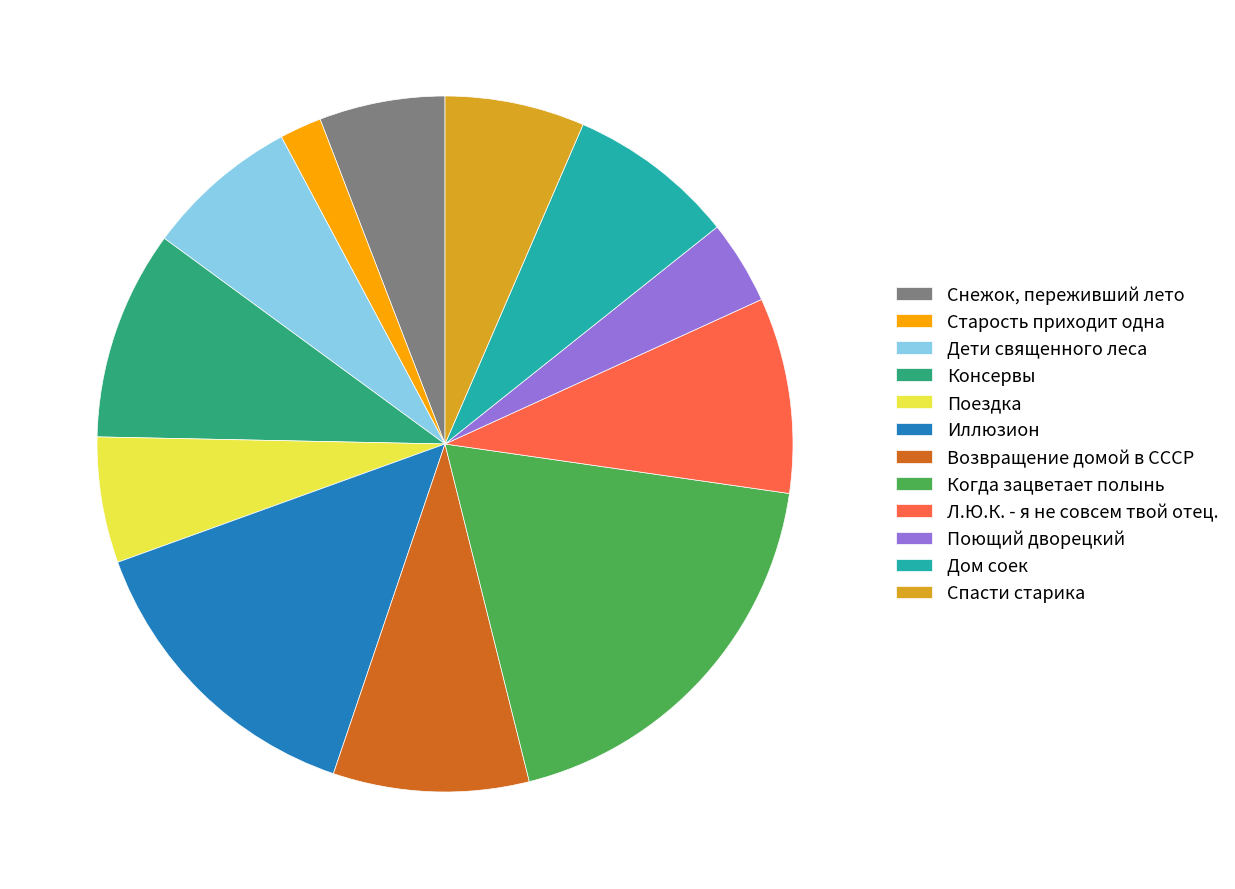

Do Иллюзион and Дом соек together represent more than half of the pie?

No